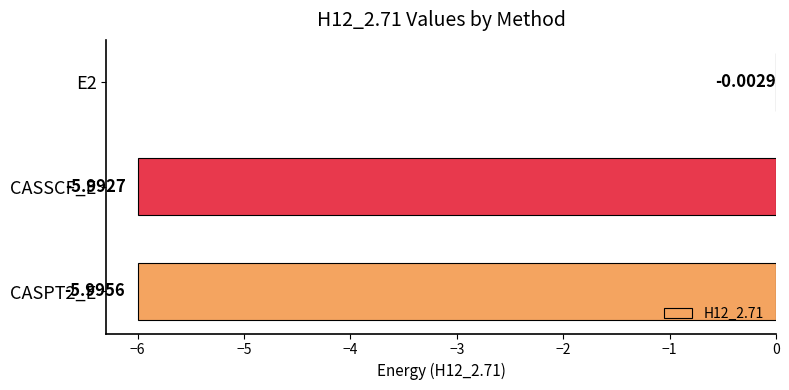

How many categories are shown in the chart?

3